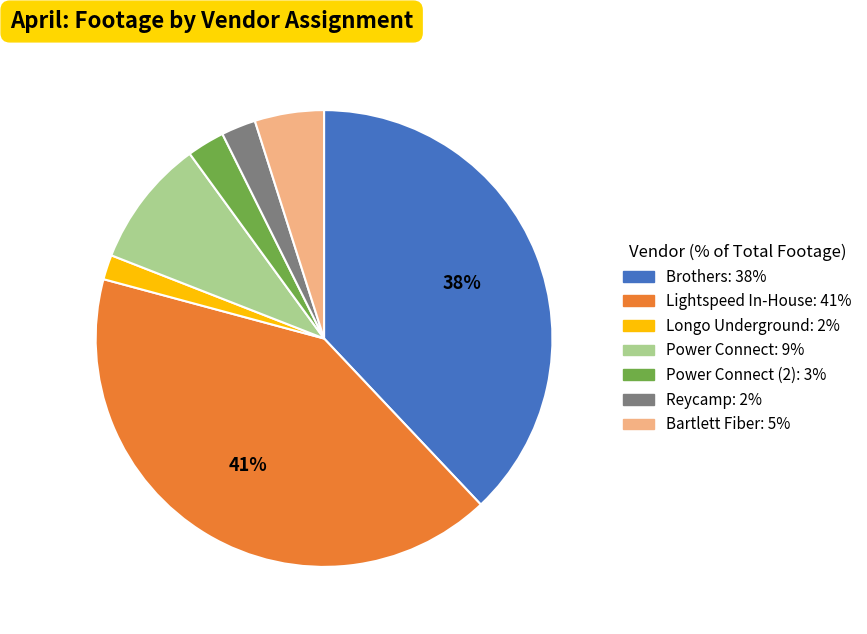

Is there a majority slice in this chart?

No